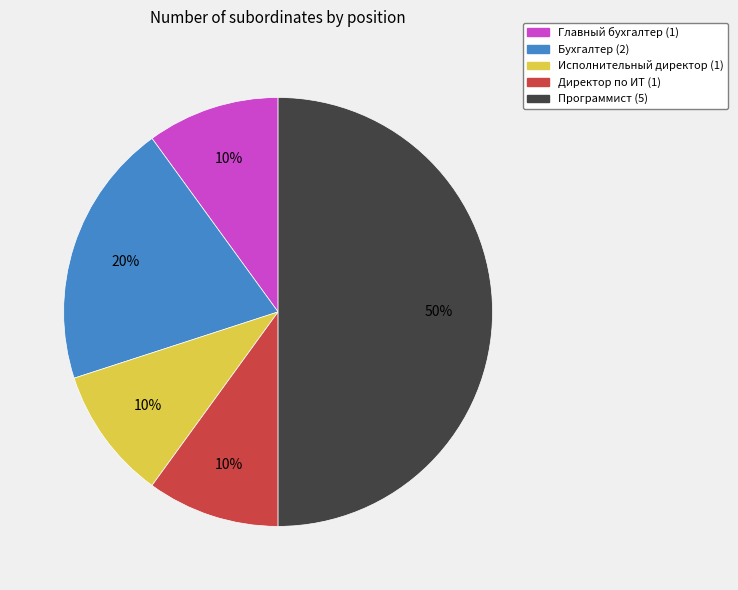

Which slice is the largest?

Программист (5)